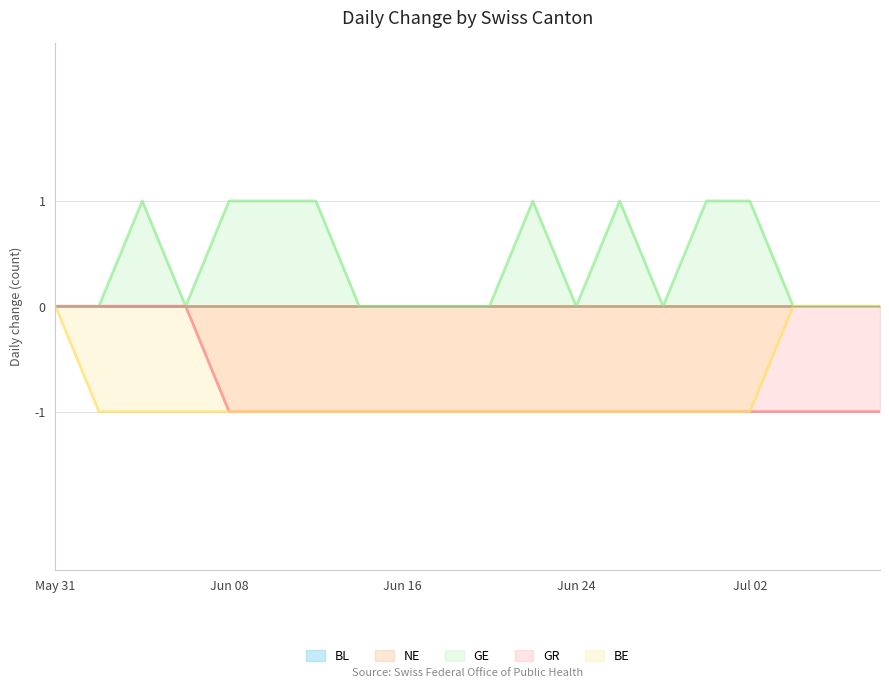

Is the value of GE at 2020-06-28 greater than the value of GR at 2020-07-06?

Yes